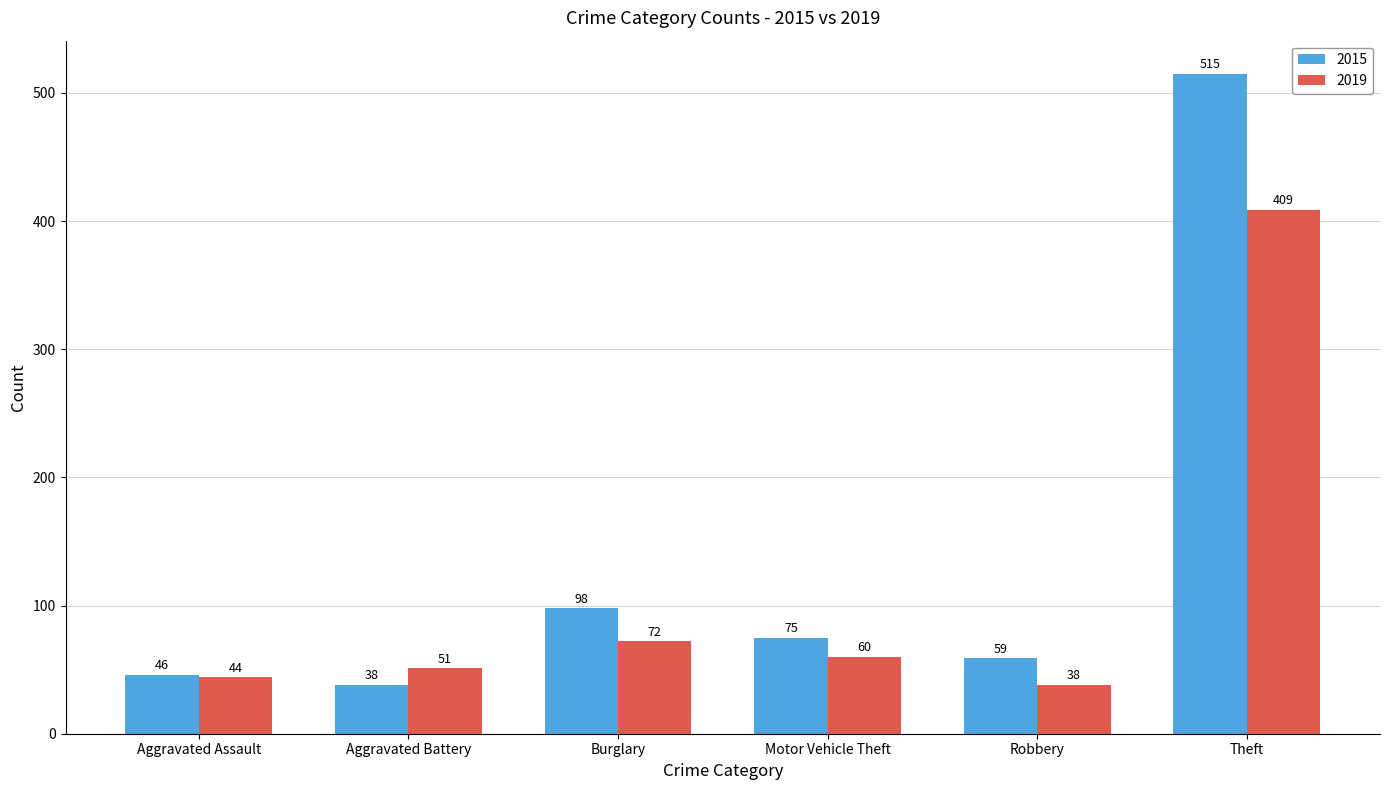

Count the number of data series in this chart.

2